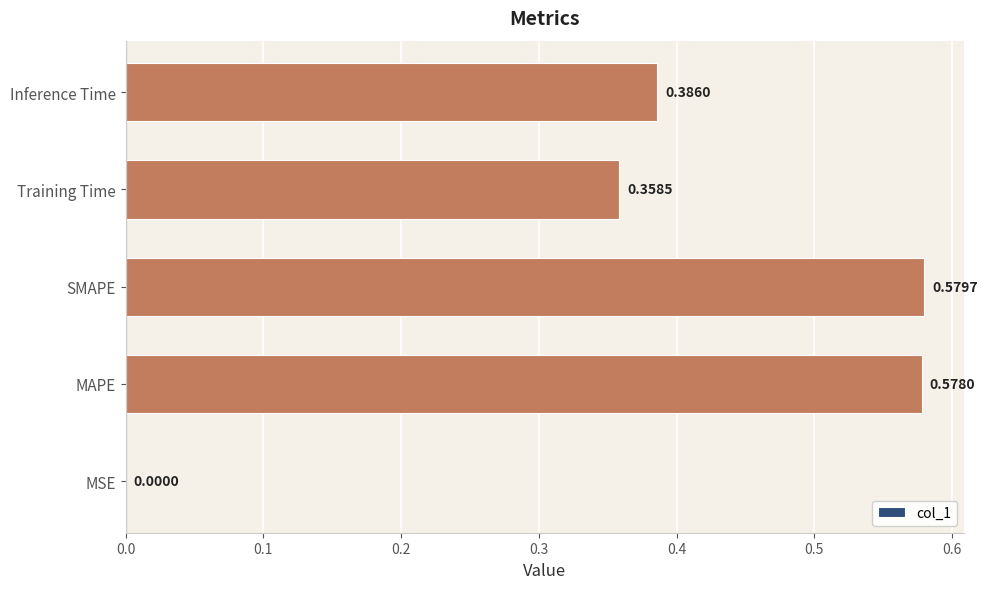

At which label is the value closest to 0?

MSE